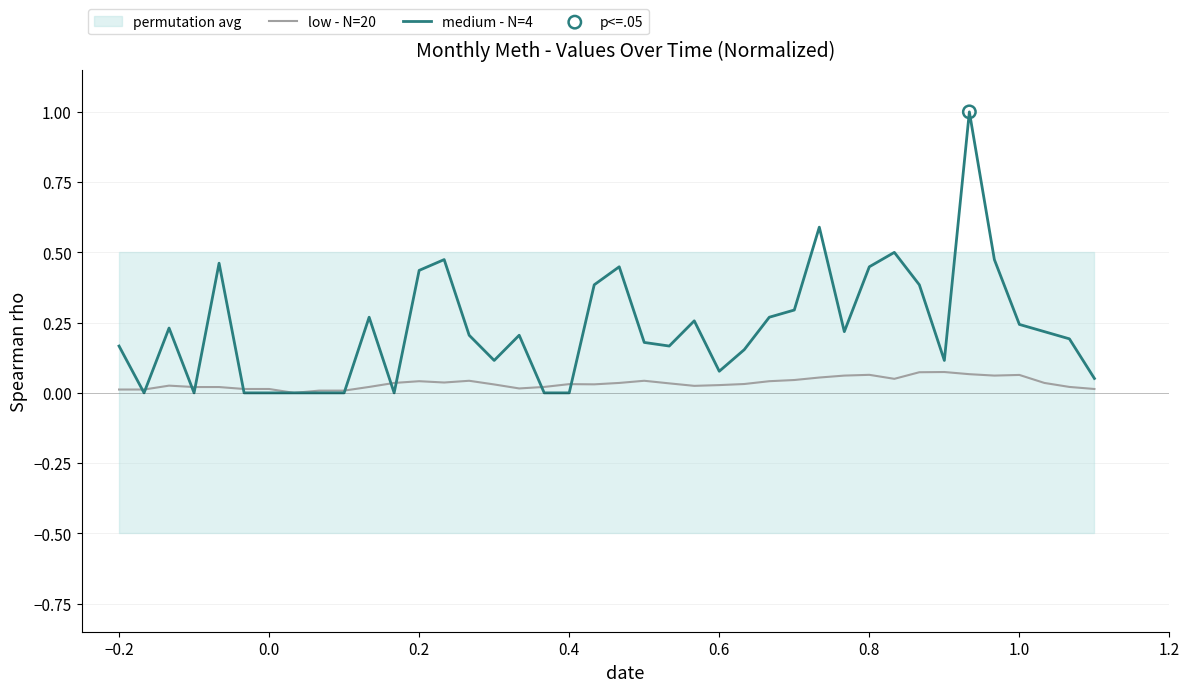

Which series has the widest spread of Y values?

medium - N=4